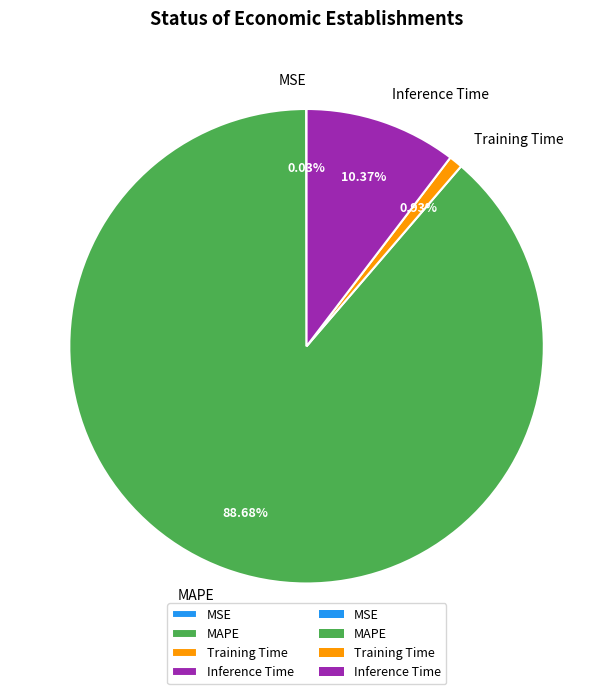

What portion of the pie excludes MAPE?

11.3%